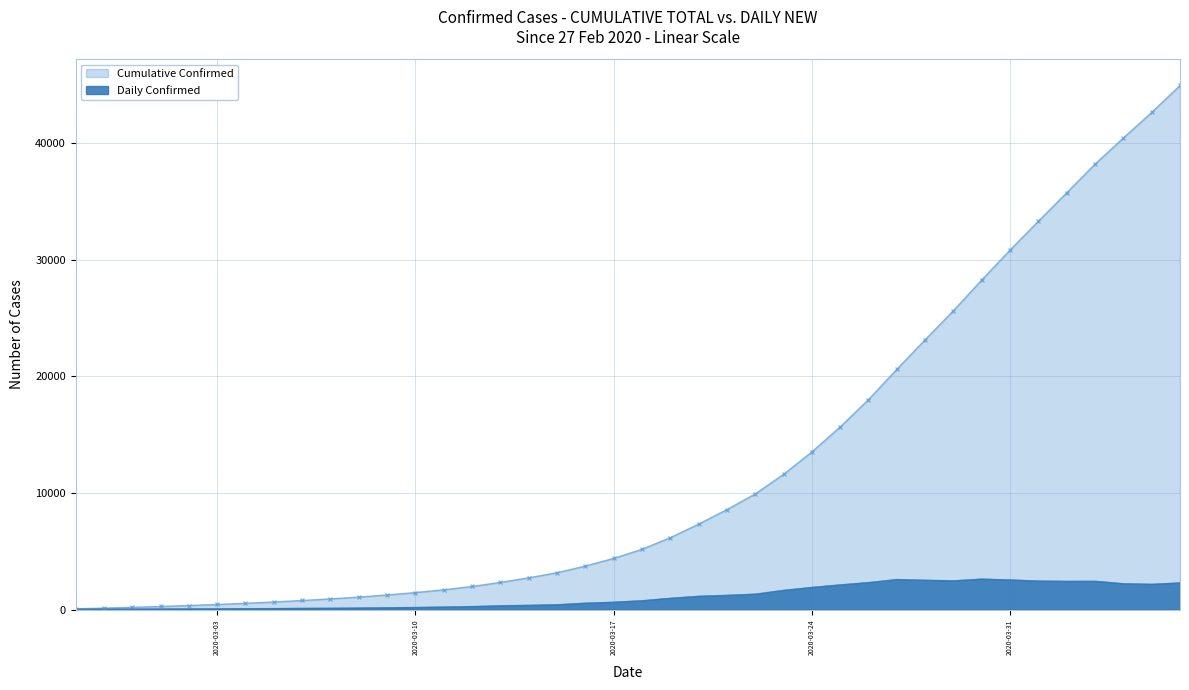

List the series in order of their peak value, highest first.

Cumulative Confirmed, Daily Confirmed